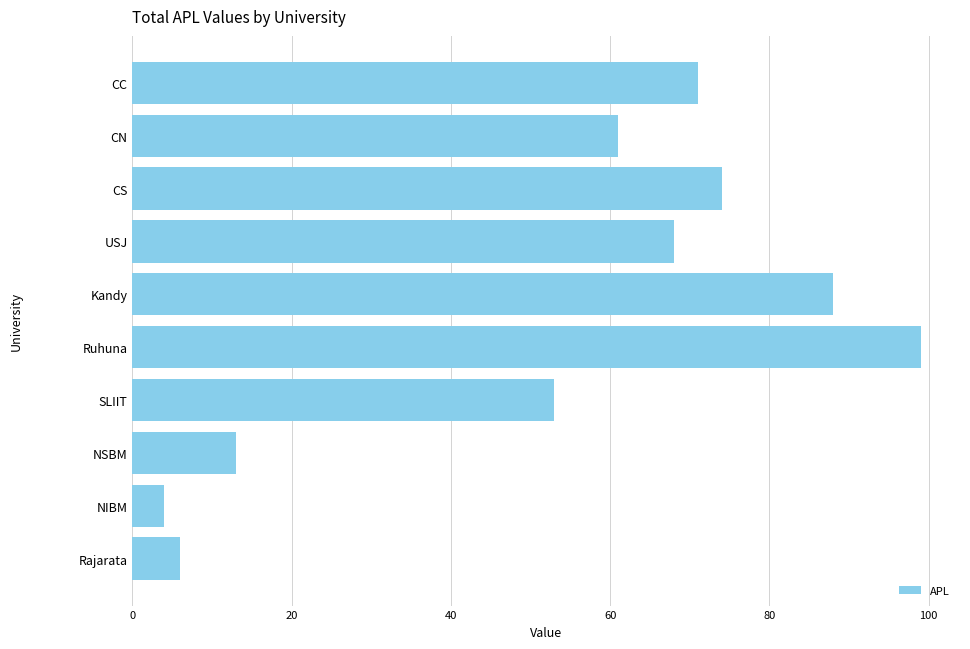

What is the label of the 3rd bar from the top?

CS